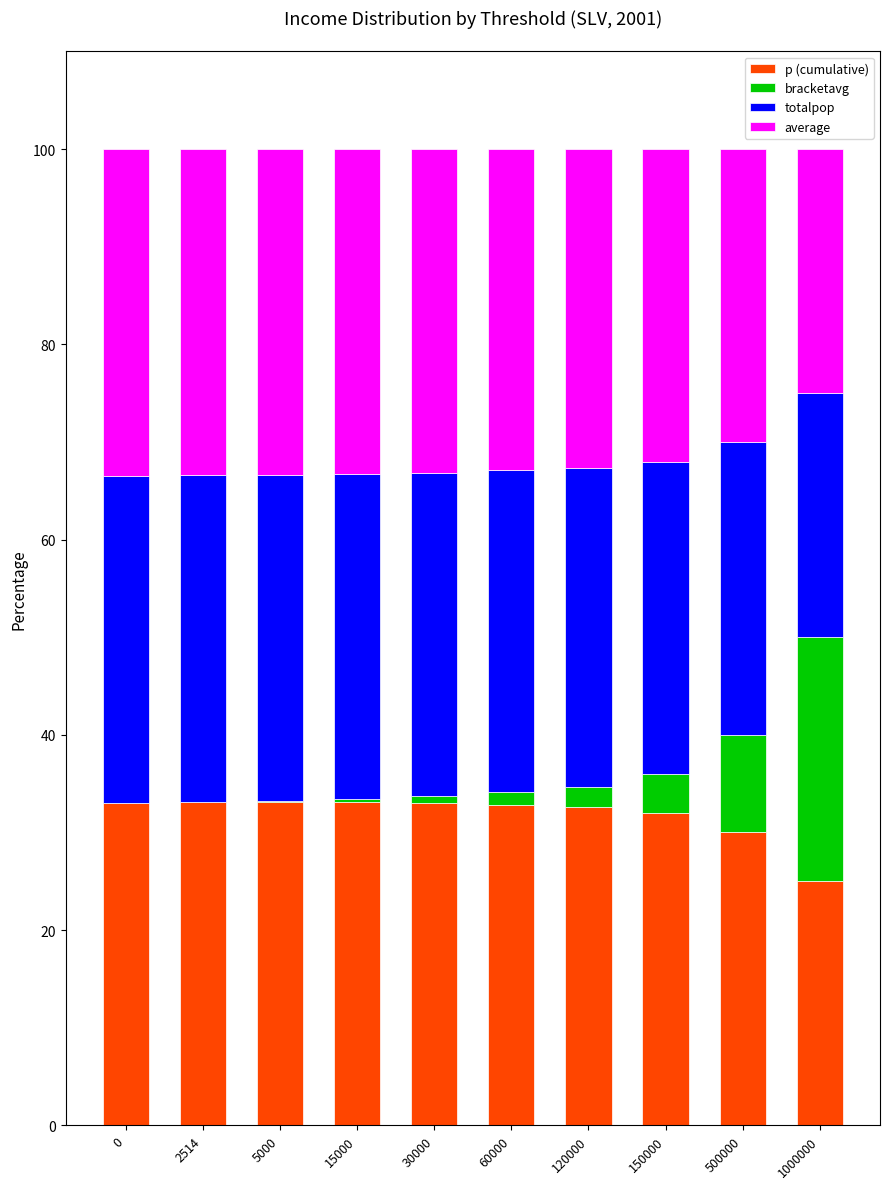

What are all the series names shown in the legend?

p (cumulative), bracketavg, totalpop, average